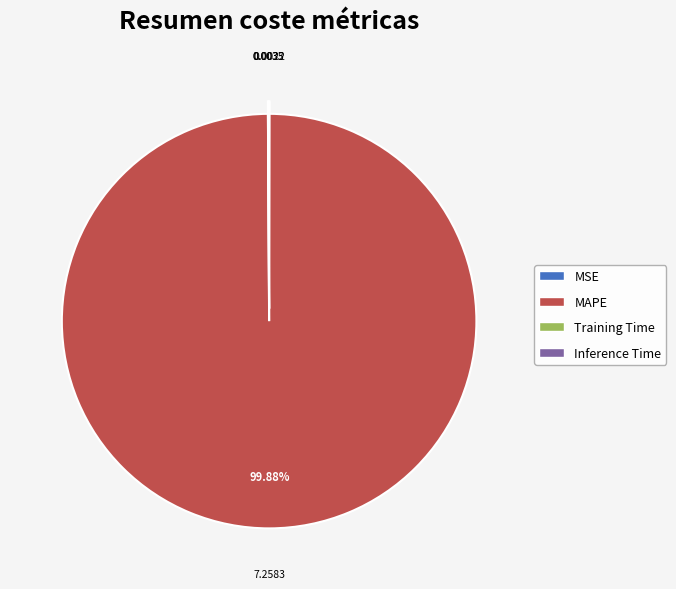

What percentage is the MAPE slice, to the nearest percent?

100%